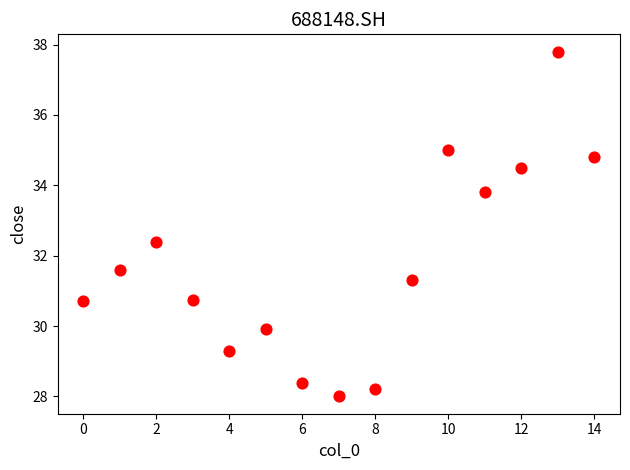

What is the range of X values (max minus min)?

14.0